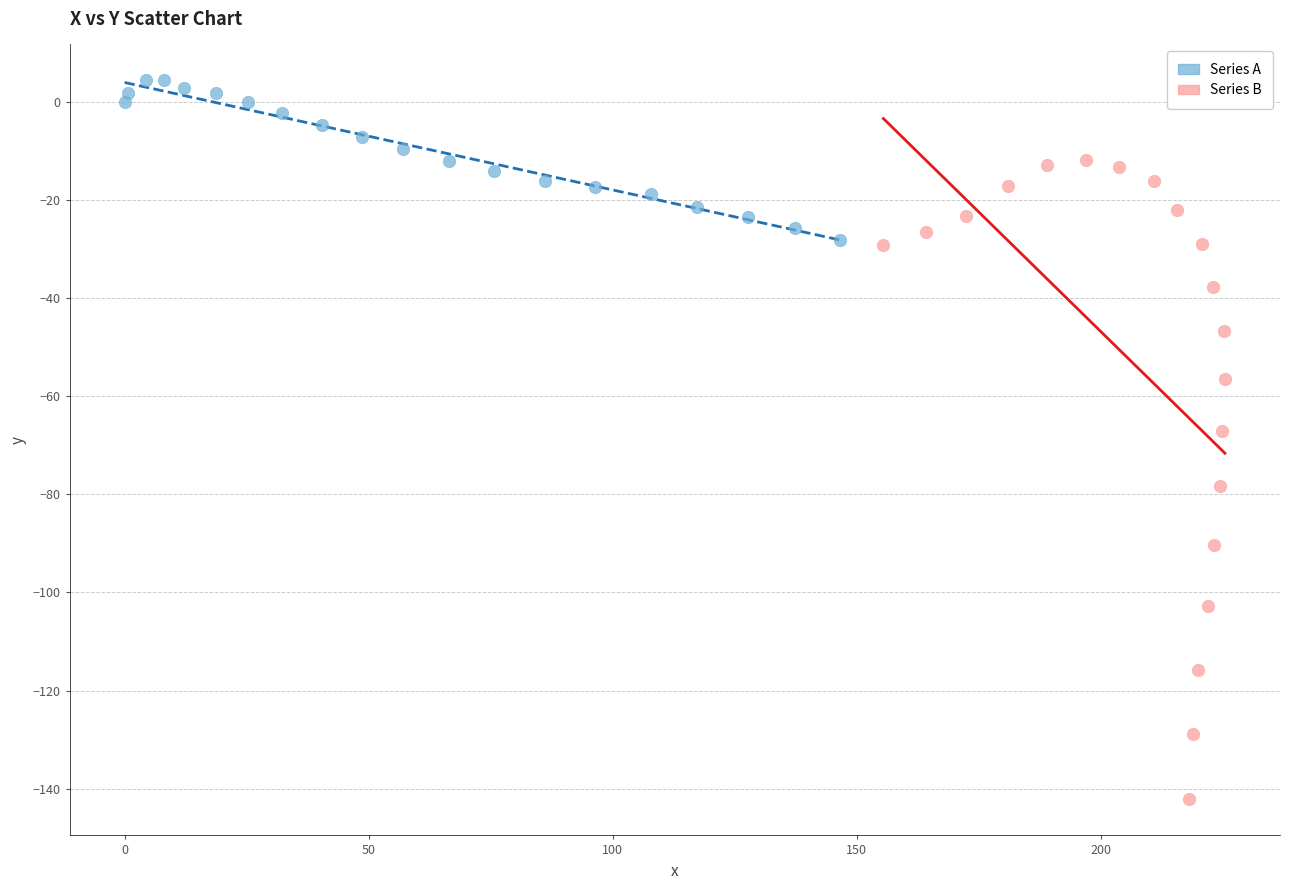

Which series contains the highest Y value?

Series A